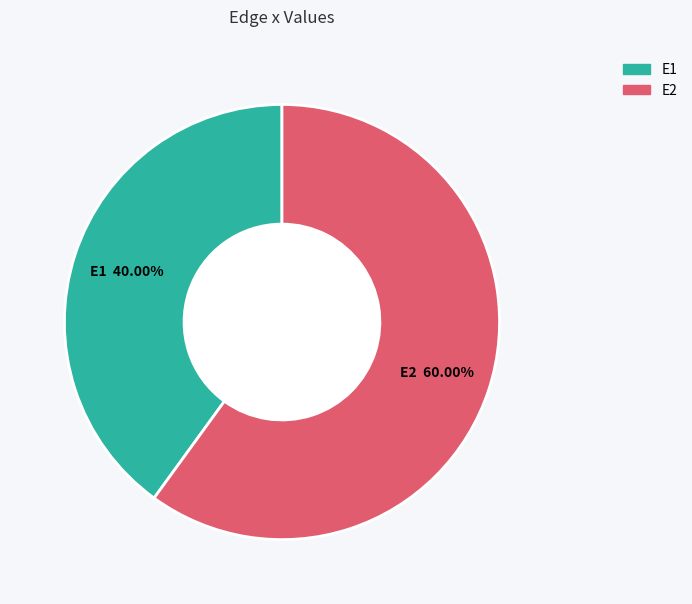

To the nearest percent, what is the difference between the largest and smallest slice percentages?

20%